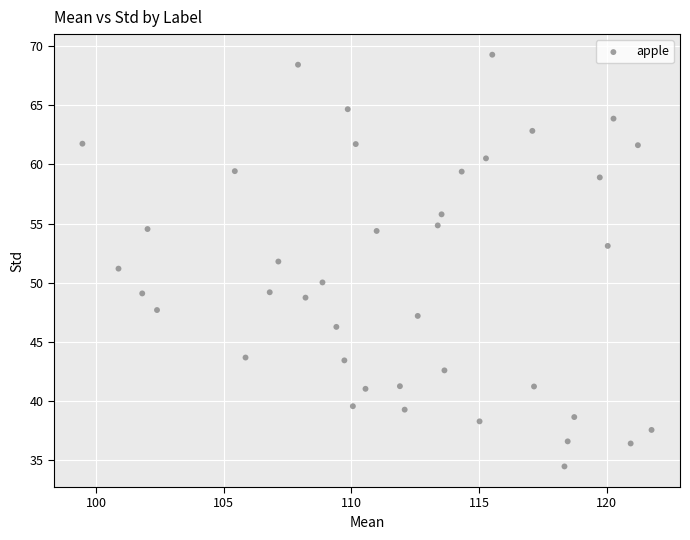

How many points are shown in the scatter plot?

40